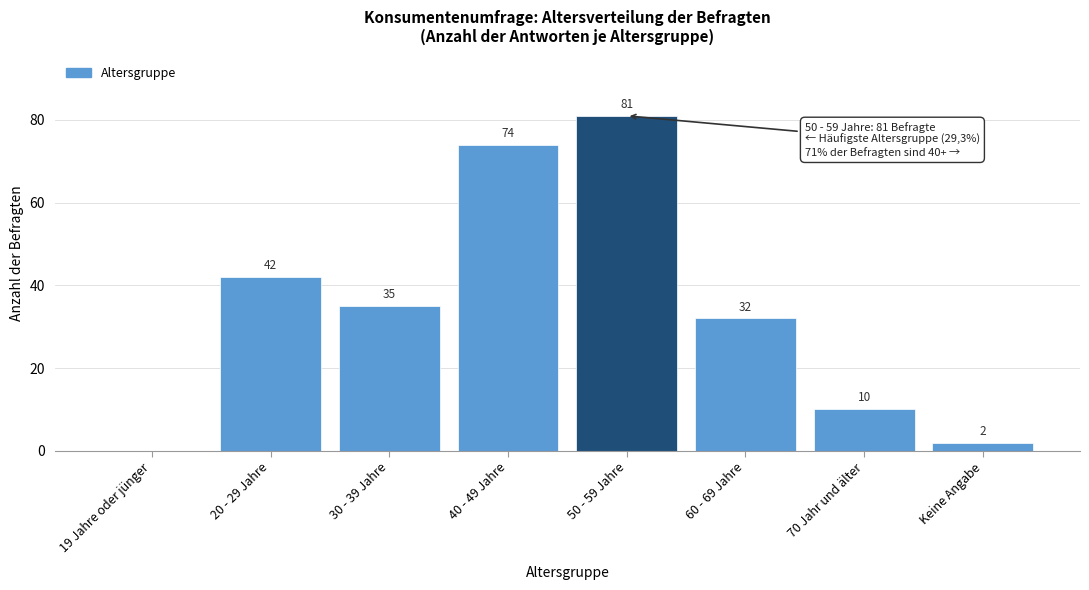

Reading right to left, what are all the values shown in this chart?

Keine Angabe=2	70 Jahr und älter=10	60 - 69 Jahre=32	50 - 59 Jahre=81	40 - 49 Jahre=74	30 - 39 Jahre=35	20 - 29 Jahre=42	19 Jahre oder jünger=0